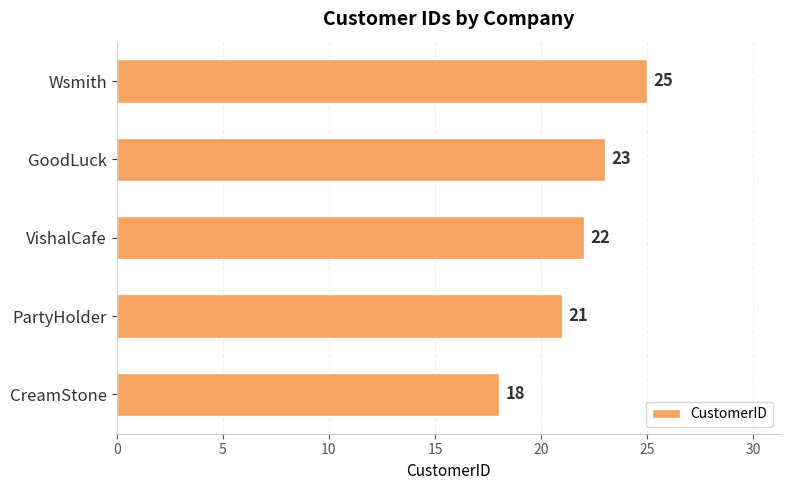

List the labels in order of value, largest first.

Wsmith, GoodLuck, VishalCafe, PartyHolder, CreamStone